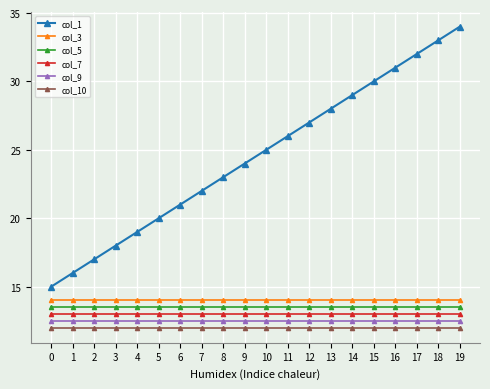

The value of col_7 at 19 is 13.0. True or false?

True